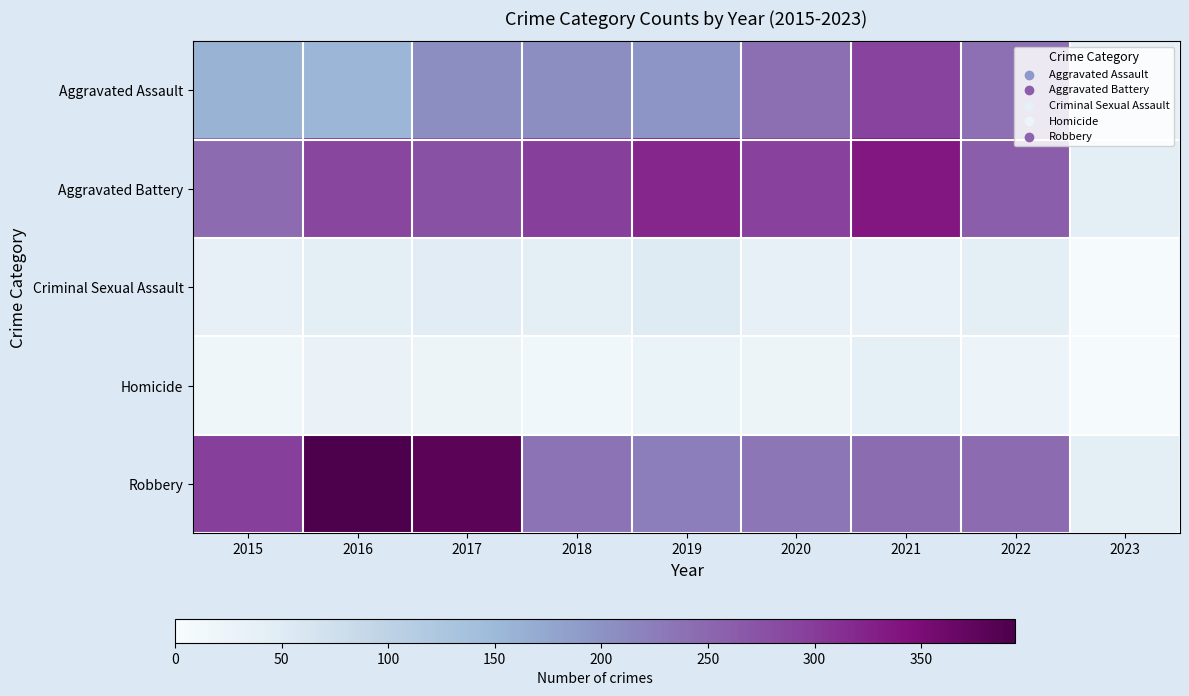

Rank the series by their maximum value, from lowest to highest.

Homicide, Criminal Sexual Assault, Aggravated Assault, Aggravated Battery, Robbery